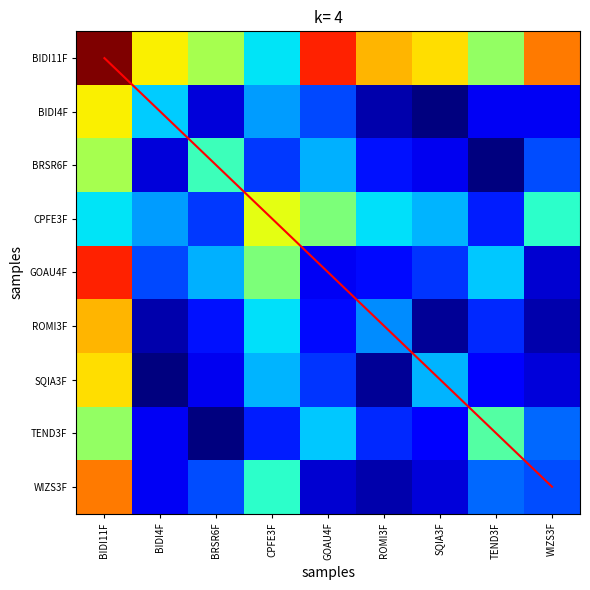

Which category has the lowest value in the diagonal series?

BIDI11F